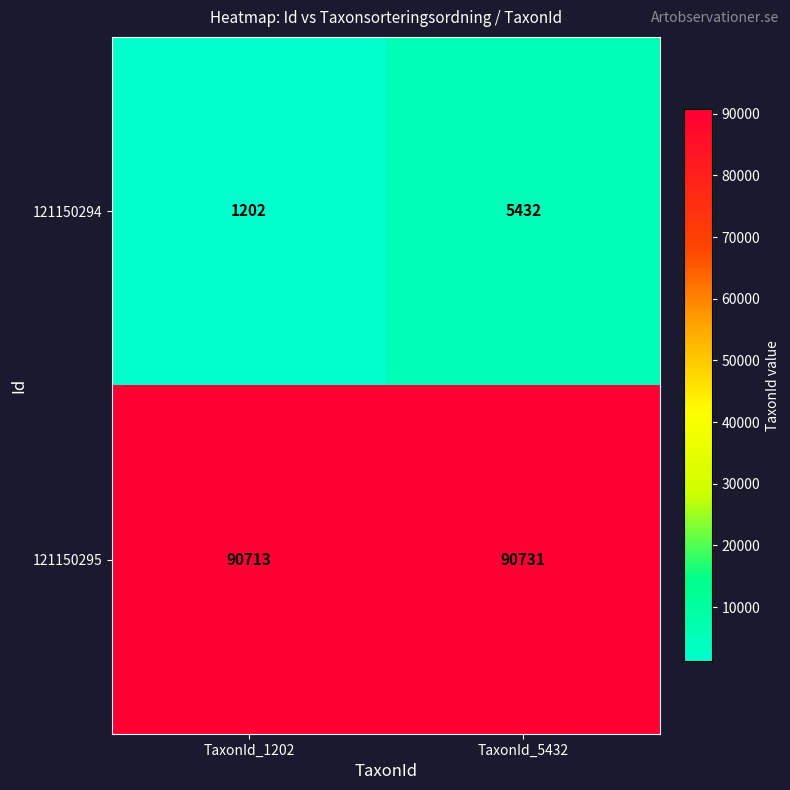

Reading left to right, extract all data points from this chart.

121150294: 1202	5432
121150295: 90713	90731